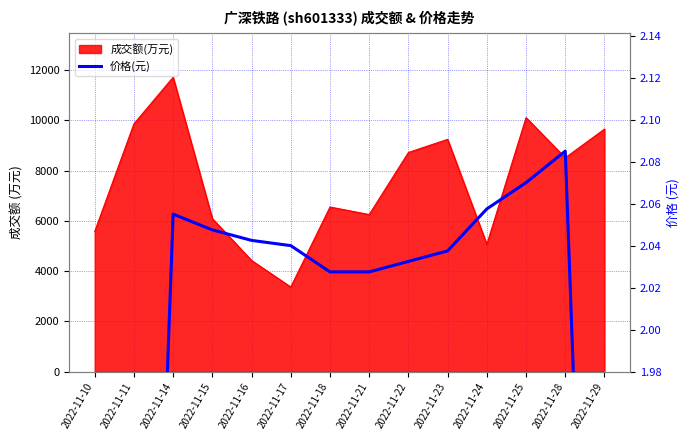

What is the value of the 9th point from the left?

2.0